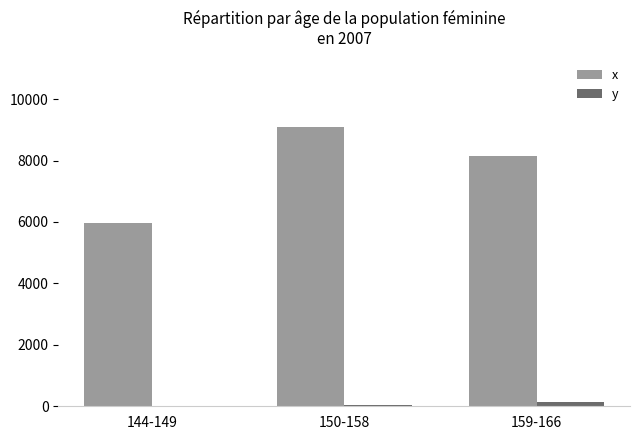

How many categories are shown in the chart?

3